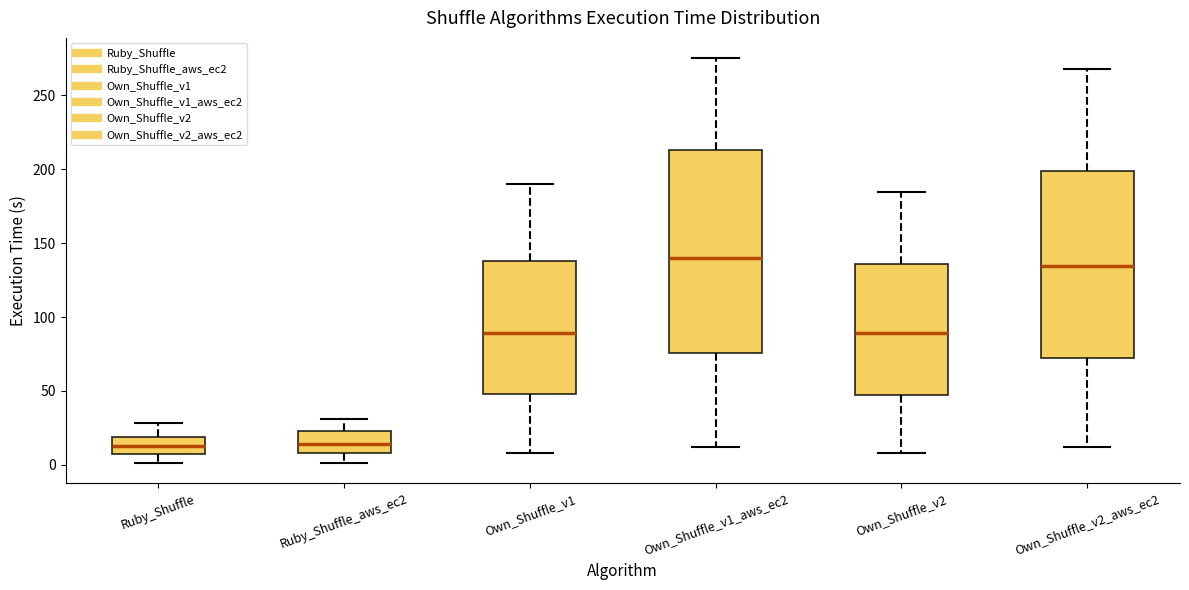

Reading left to right, transcribe this box plot: for each box, give where its median line is, the range the box spans, and where its two whiskers end, as read against the y-axis. The values are not printed on the chart, so give them approximately, as read against the axis.

Ruby_Shuffle: median 10, box 5 to 20, whiskers 0 to 30
Ruby_Shuffle_aws_ec2: median 15, box 10 to 25, whiskers 0 to 30
Own_Shuffle_v1: median 90, box 50 to 140, whiskers 10 to 190
Own_Shuffle_v1_aws_ec2: median 140, box 75 to 215, whiskers 10 to 275
Own_Shuffle_v2: median 90, box 45 to 135, whiskers 10 to 185
Own_Shuffle_v2_aws_ec2: median 135, box 70 to 200, whiskers 10 to 270